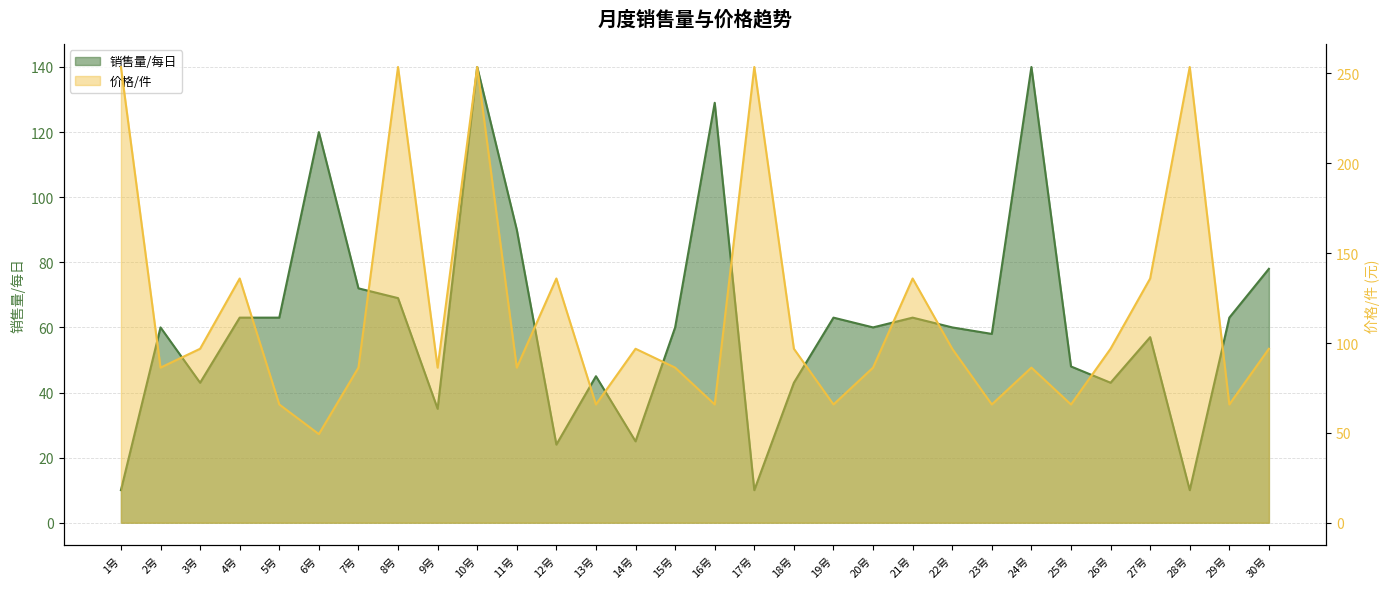

What are all the series names shown in the legend?

销售量/每日, 价格/件